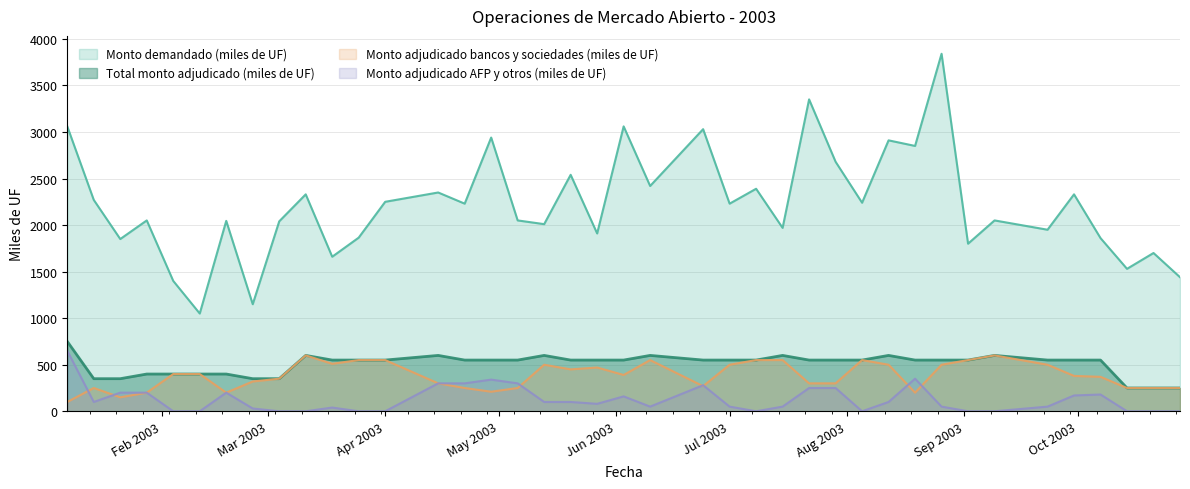

What is the greatest value displayed?

3840